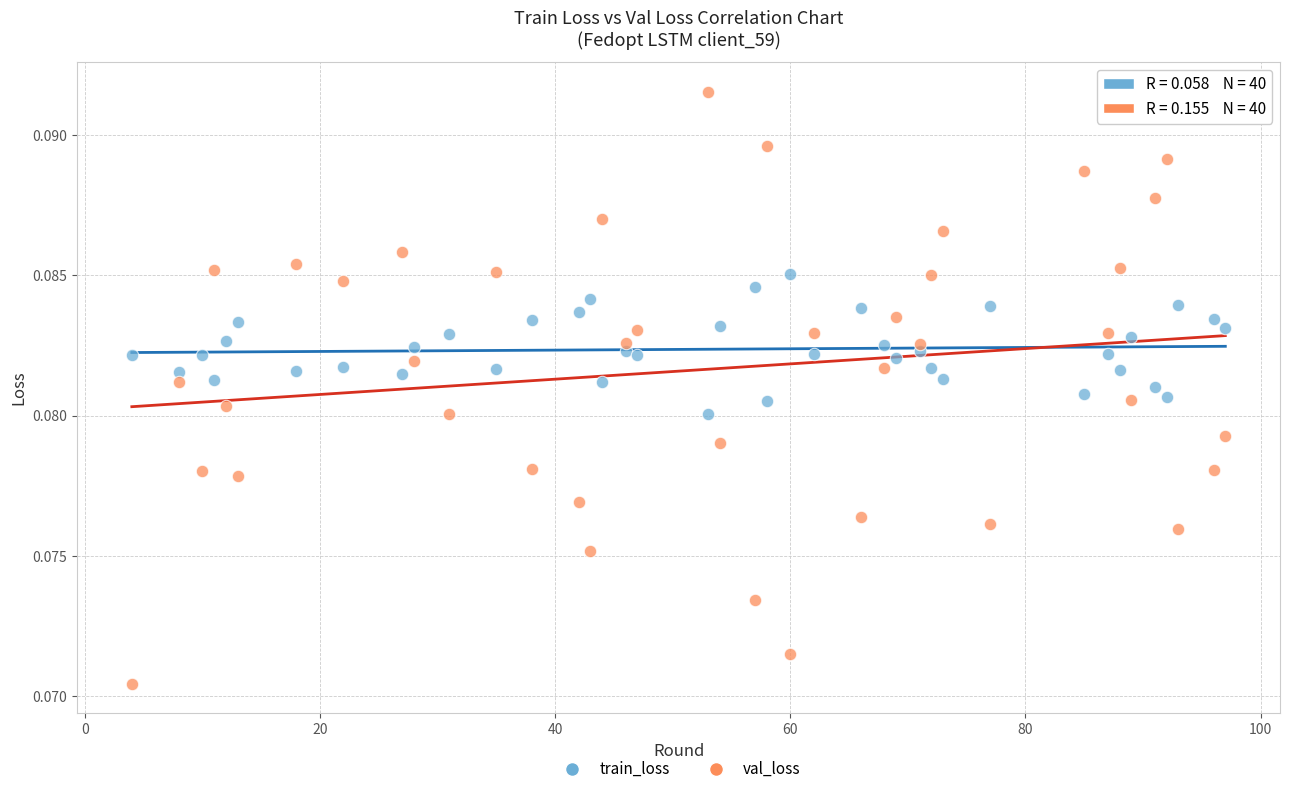

Which series reaches the maximum Y coordinate?

val_loss